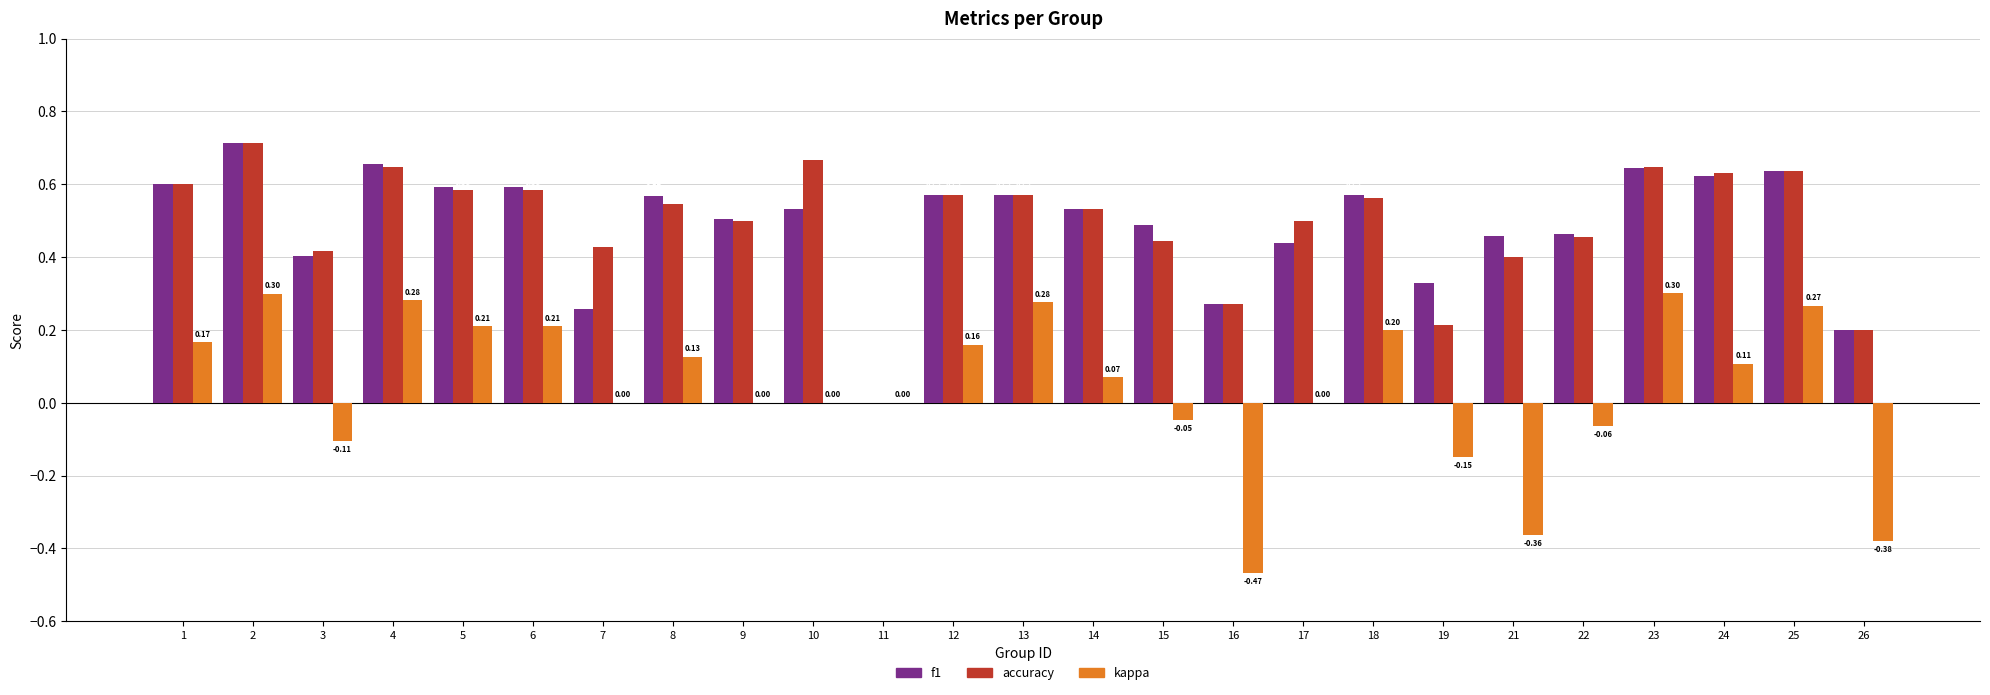

Which series has the largest total across all categories?

accuracy